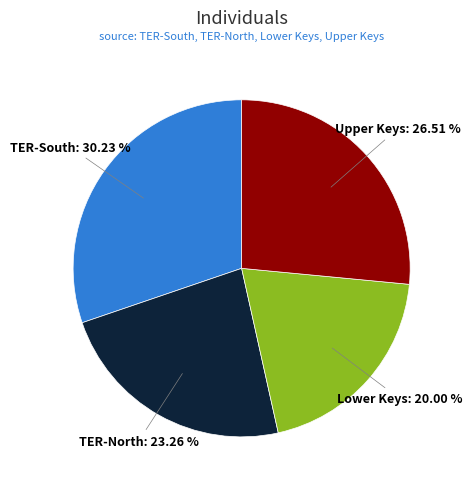

Combined, what portion of the pie is Lower Keys and TER-North?

43.3%